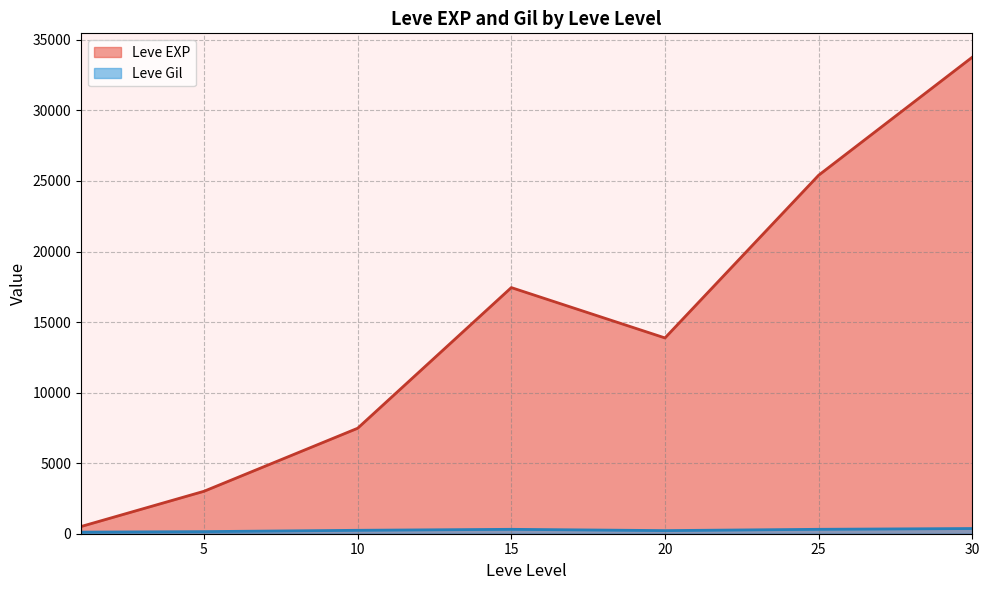

List the series in order of their peak value, highest first.

Leve EXP, Leve Gil